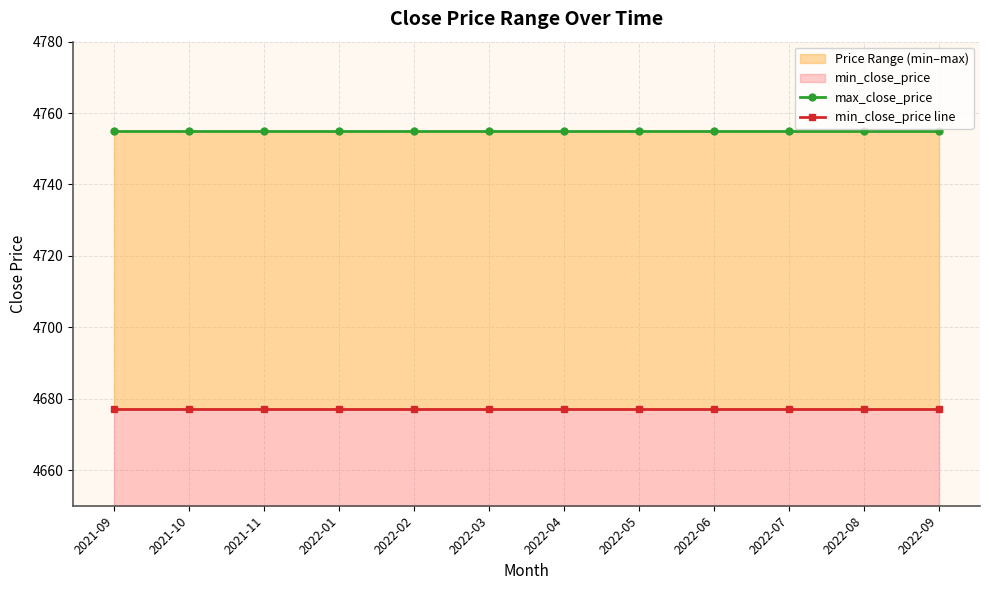

What position from the right is 2022-03?

7